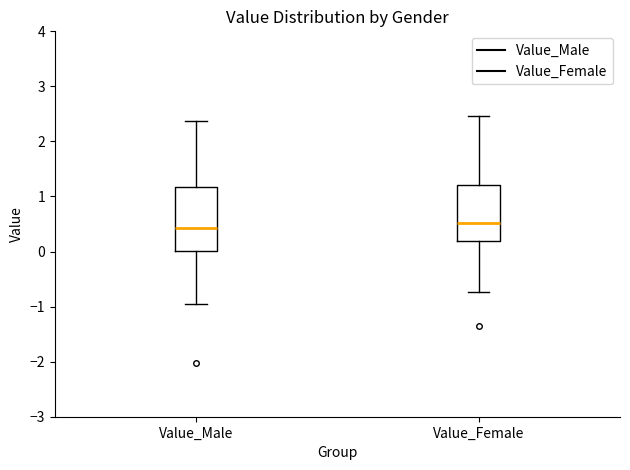

Reading left to right, transcribe this box plot: for each box, give where its median line is, the range the box spans, and where its two whiskers end, as read against the y-axis. The values are not printed on the chart, so give them approximately, as read against the axis.

Value_Male: median 0.4, box 0.0 to 1.2, whiskers -0.9 to 2.4
Value_Female: median 0.5, box 0.2 to 1.2, whiskers -0.7 to 2.5